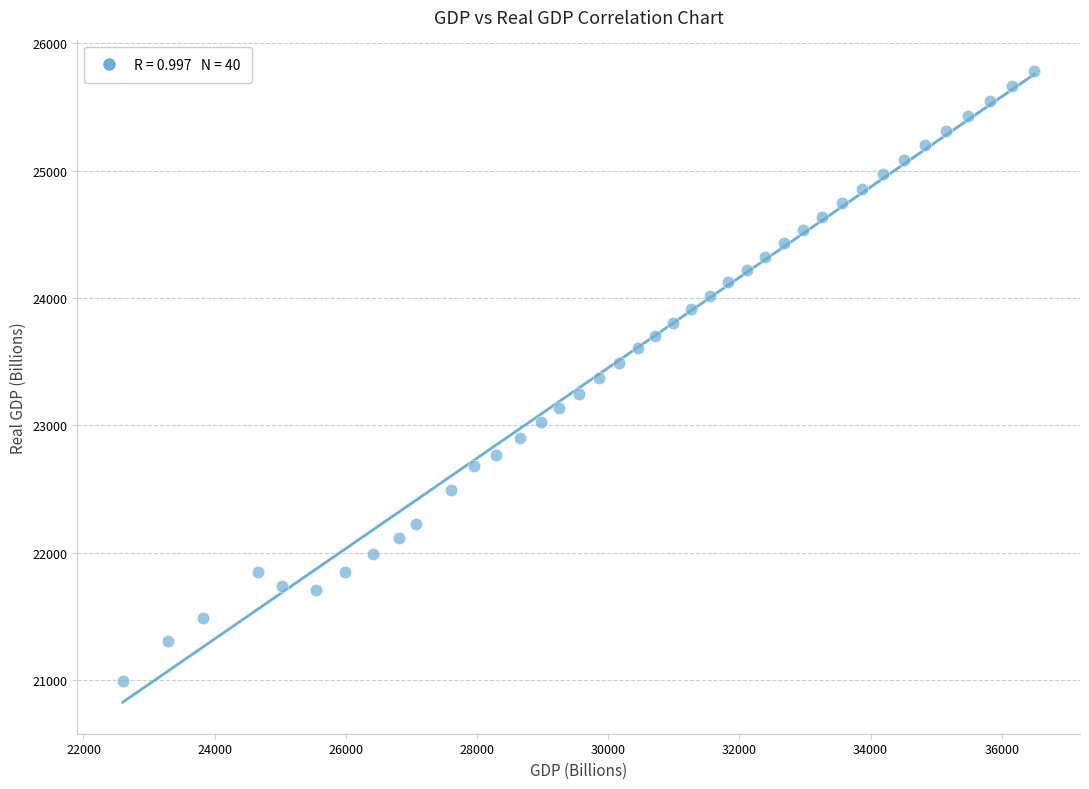

What is the range of X values (max minus min)?

13898.2